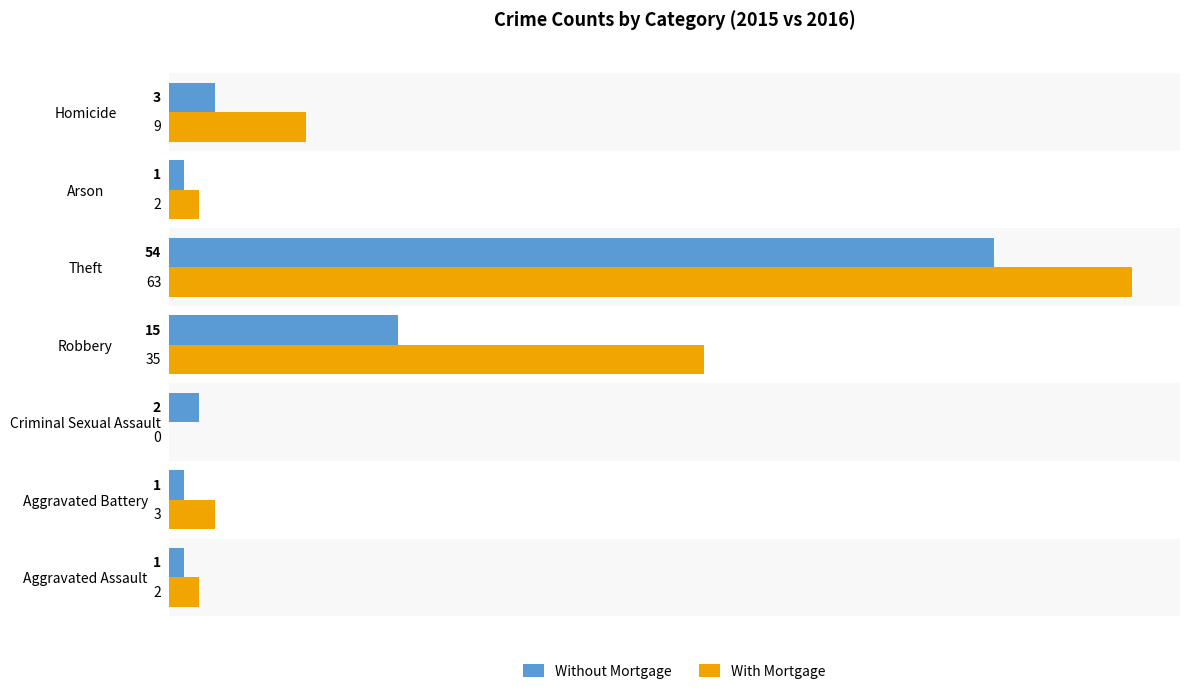

The value of Without Mortgage at Aggravated Assault is 1. True or false?

True